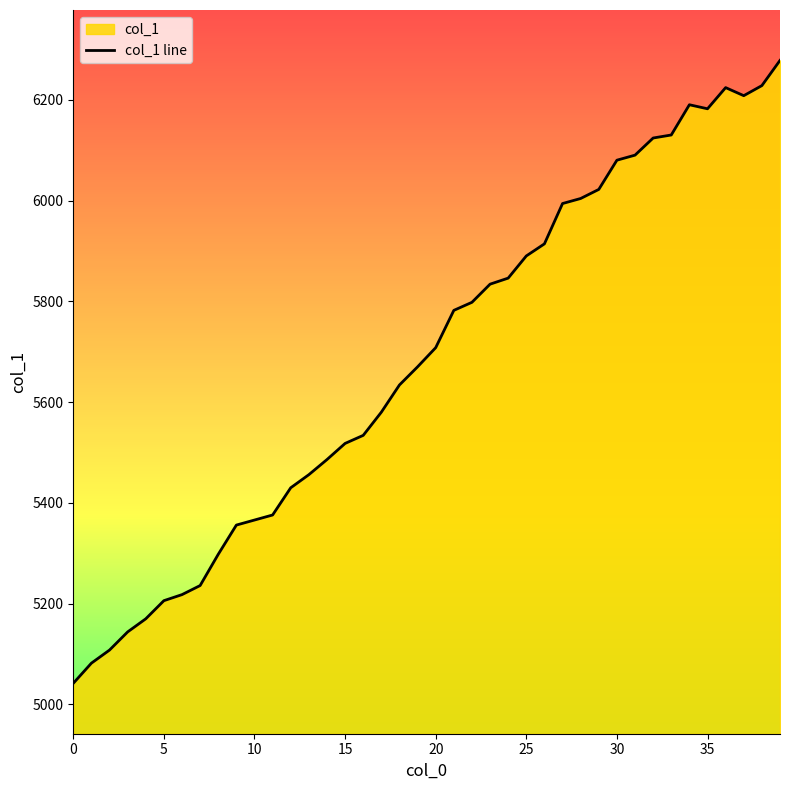

What is the minimum value shown in the chart?

5042